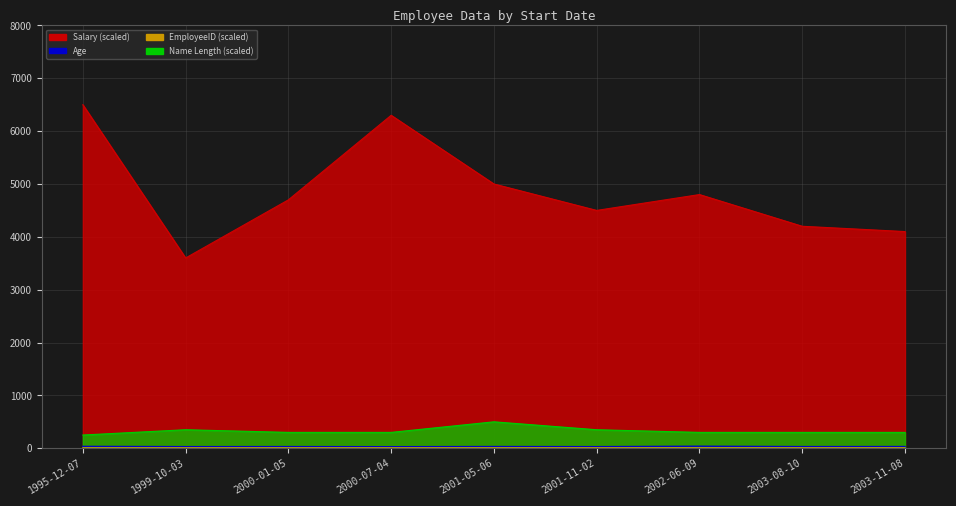

What value does the LEN_LastName series have at 2000-01-05?

300.0